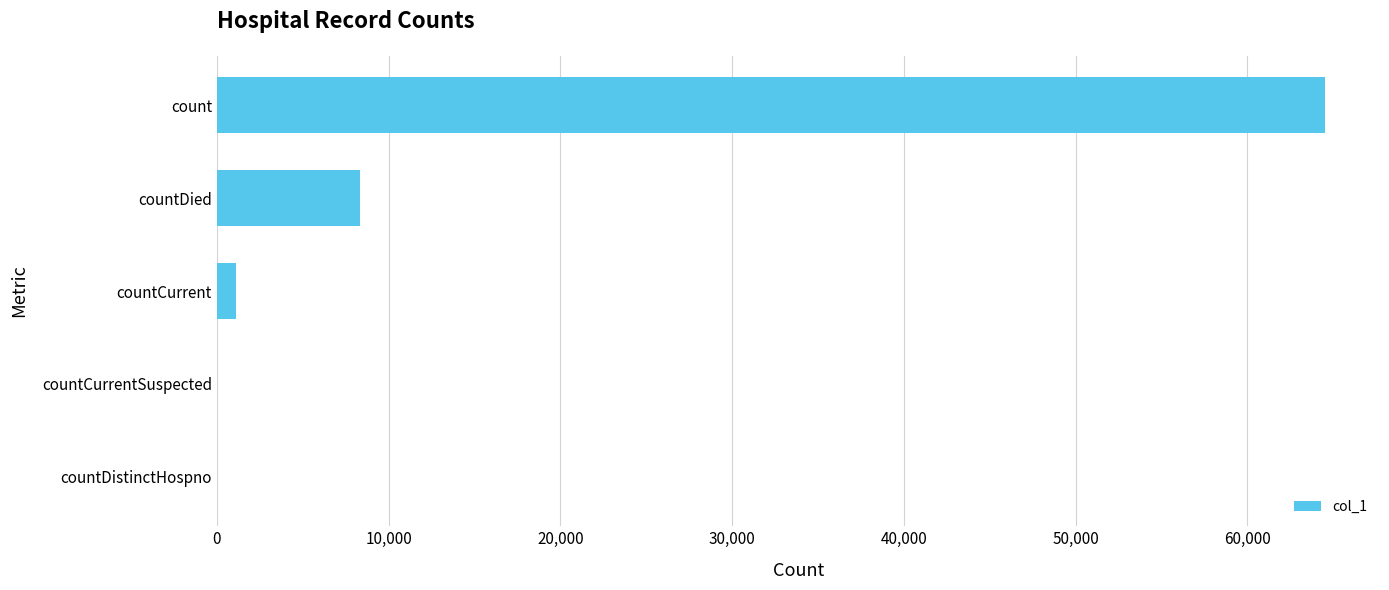

The value at countCurrentSuspected is 0. True or false?

True